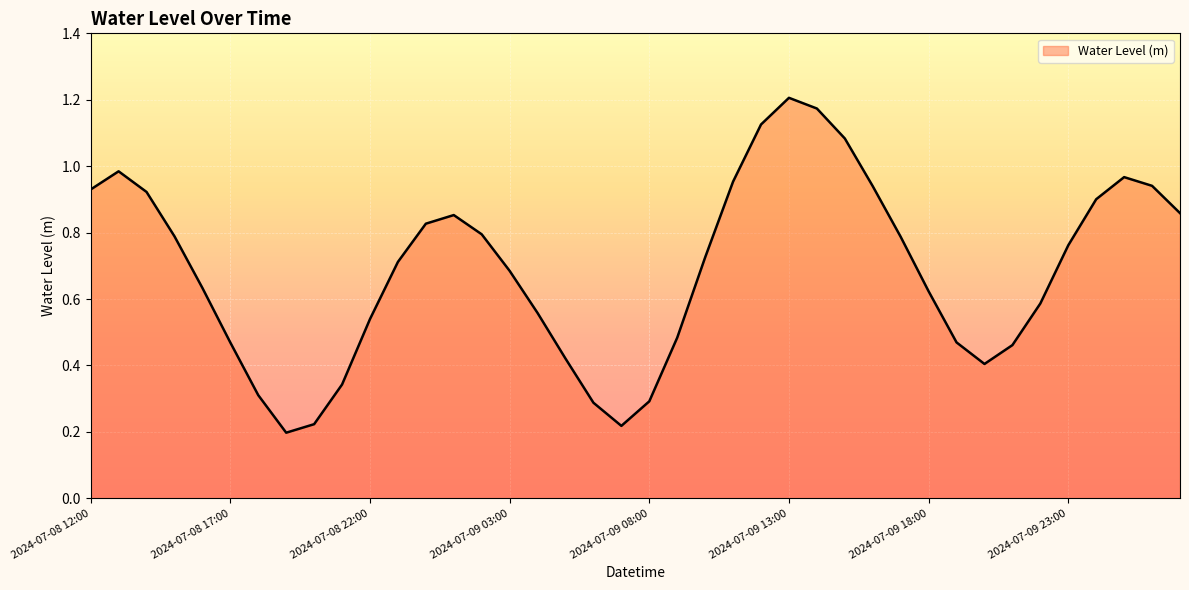

Is this an area chart (filled region under the line)?

Yes